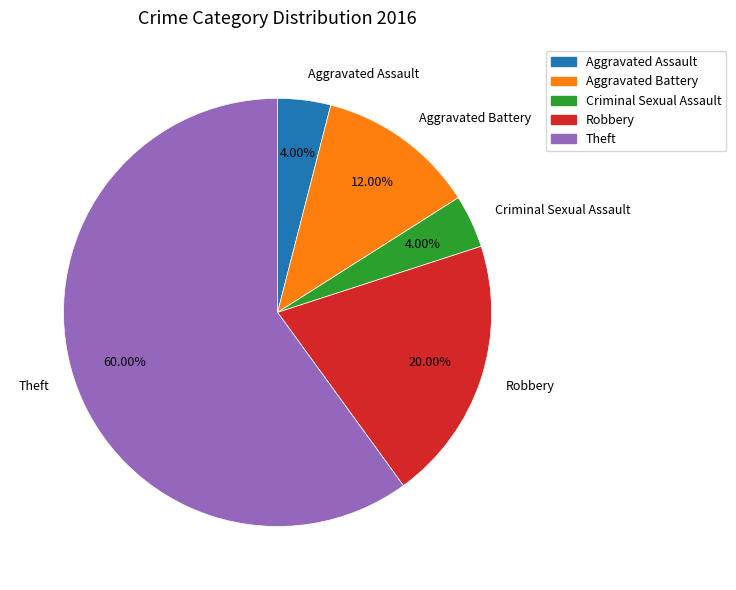

What is the largest slice in the pie chart?

Theft